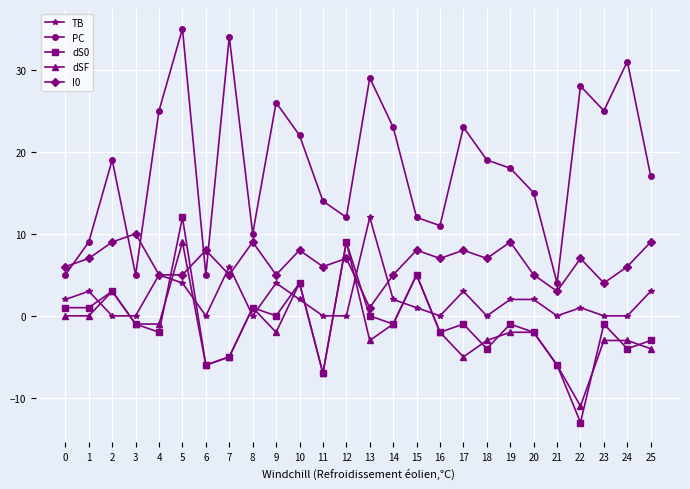

Reading right to left, what are all the values shown in this chart?

TB: 3	0	0	1	0	2	2	0	3	0	1	2	12	0	0	2	4	0	6	0	4	5	0	0	3	2
PC: 17	31	25	28	4	15	18	19	23	11	12	23	29	12	14	22	26	10	34	5	35	25	5	19	9	5
dS0: -3	-4	-1	-13	-6	-2	-1	-4	-1	-2	5	-1	0	9	-7	4	0	1	-5	-6	12	-2	-1	3	1	1
dSF: -4	-3	-3	-11	-6	-2	-2	-3	-5	-2	5	-1	-3	9	-7	4	-2	1	-5	-6	9	-1	-1	3	0	0
I0: 9	6	4	7	3	5	9	7	8	7	8	5	1	7	6	8	5	9	5	8	5	5	10	9	7	6